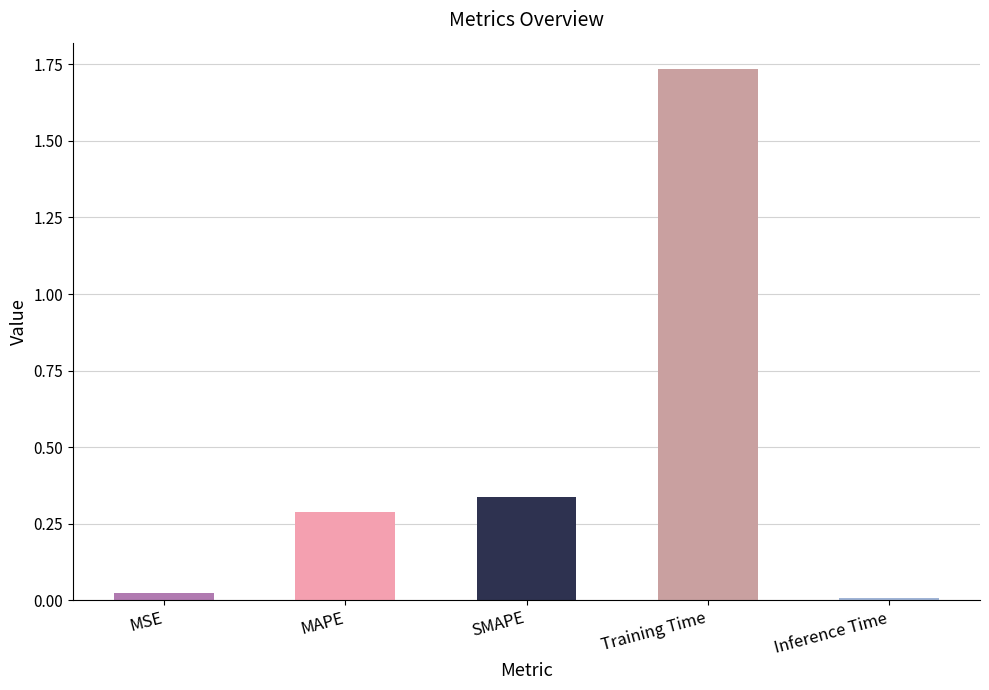

True or false: the data shows 0.1 at SMAPE.

False